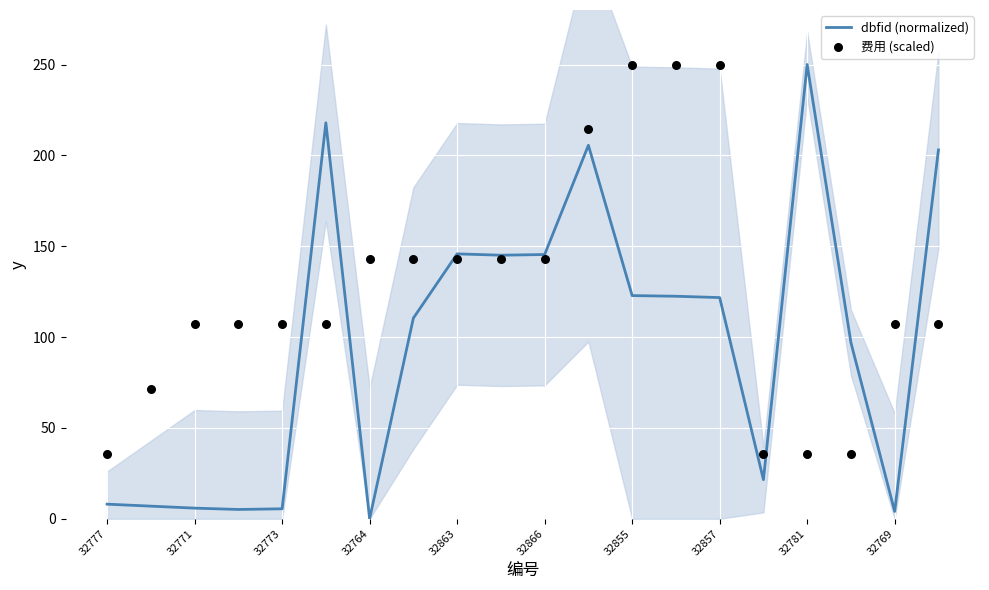

At how many categories does at least one series exceed 247?

4